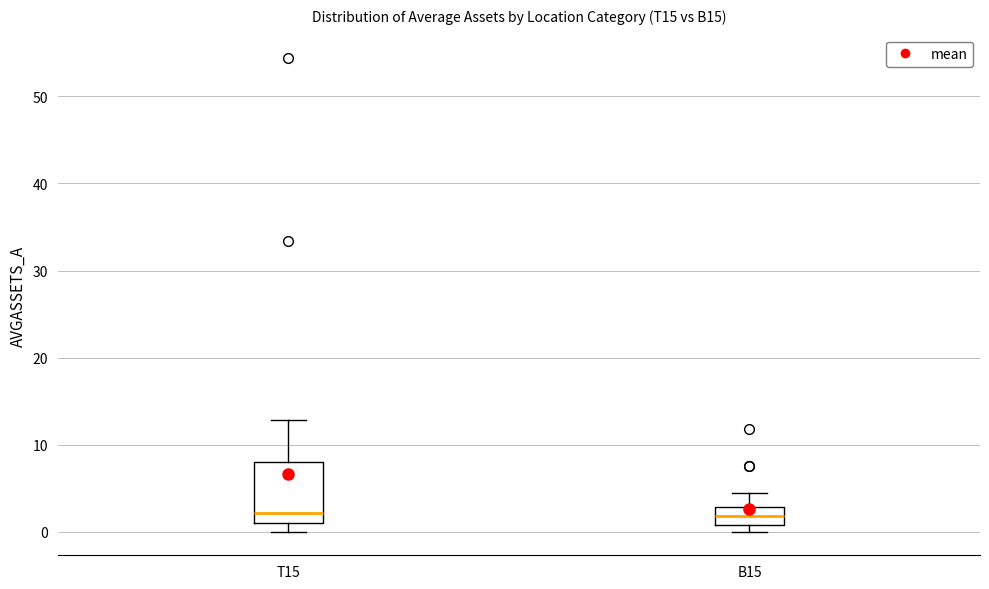

Which box is the tallest, from its lower edge to its upper edge?

T15